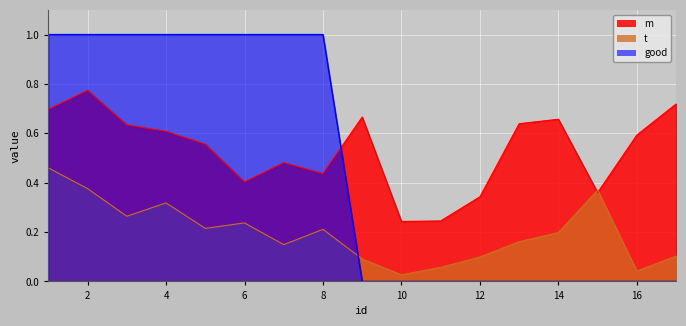

Reading right to left, what are all the values shown in this chart?

m: 0.7	0.6	0.4	0.7	0.6	0.3	0.2	0.2	0.7	0.4	0.5	0.4	0.6	0.6	0.6	0.8	0.7
t: 0.1	0.0	0.4	0.2	0.2	0.1	0.1	0.0	0.1	0.2	0.1	0.2	0.2	0.3	0.3	0.4	0.5
good: 0.0	0.0	0.0	0.0	0.0	0.0	0.0	0.0	0.0	1.0	1.0	1.0	1.0	1.0	1.0	1.0	1.0